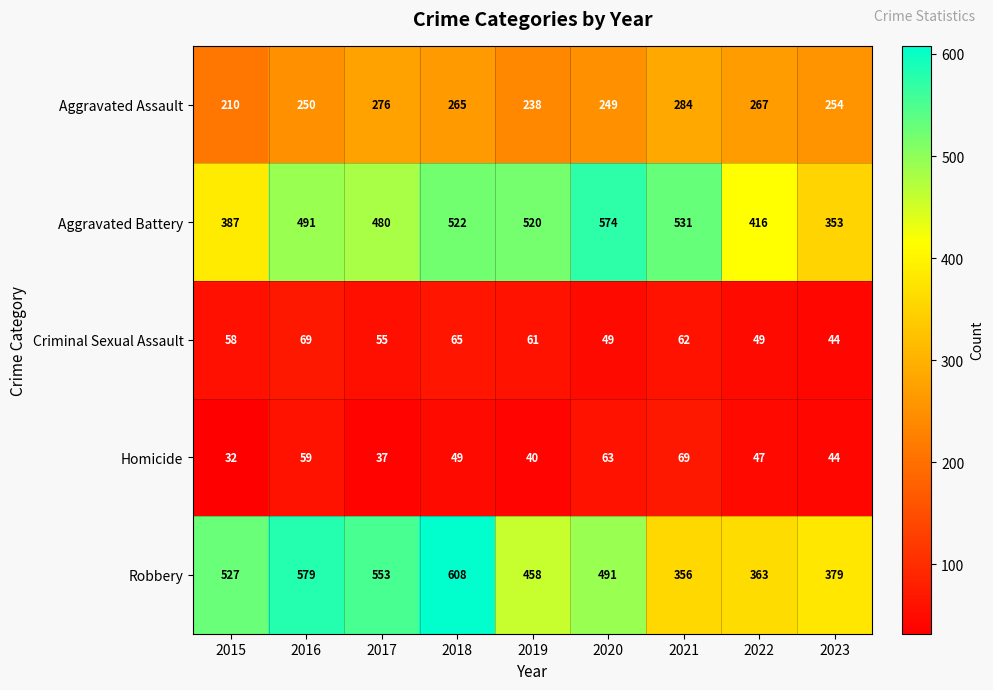

Which series has the largest total across all categories?

Robbery